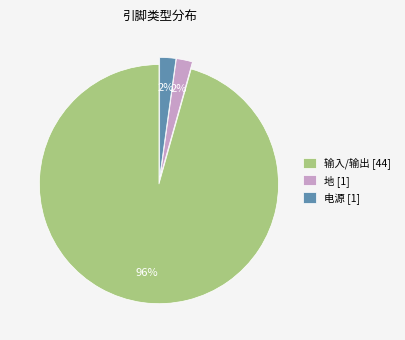

The 地 [1] slice represents 2% of the pie. True or false?

True